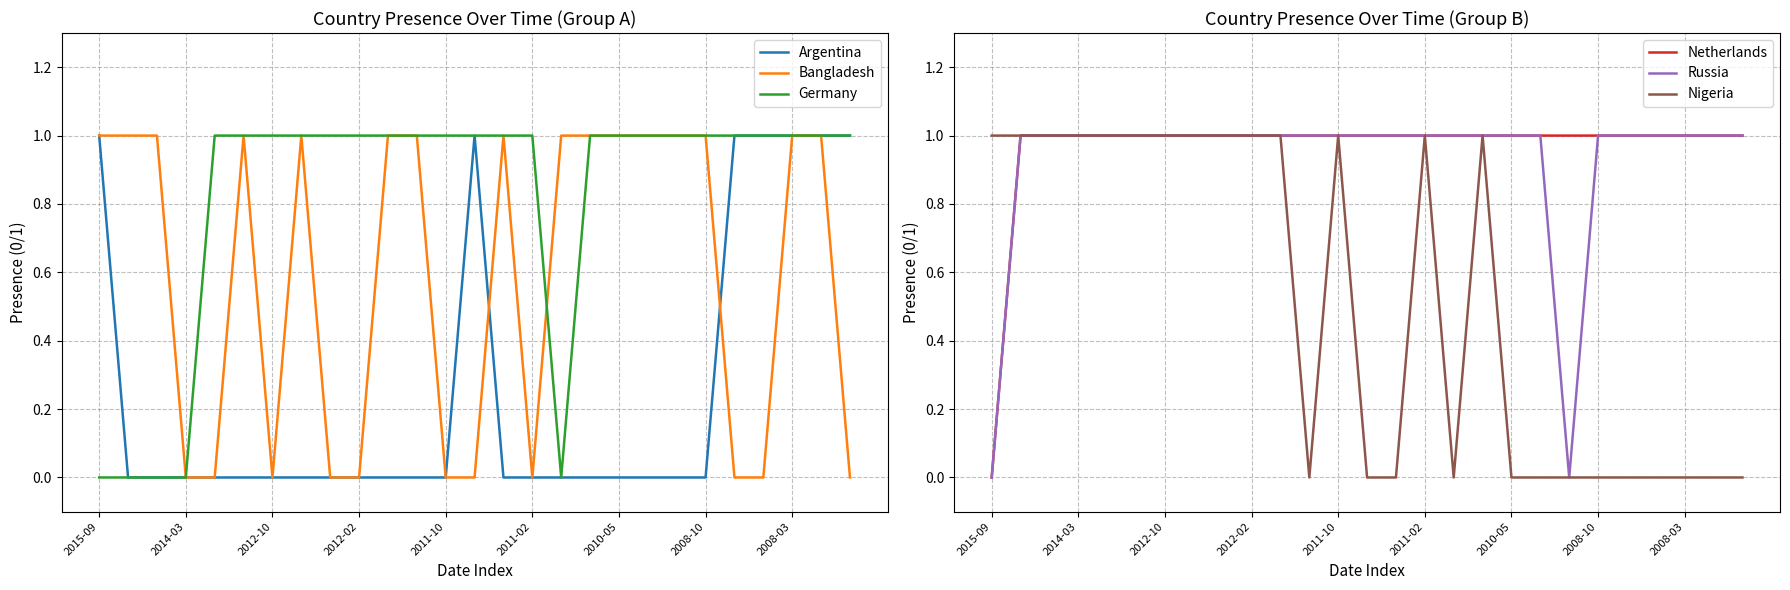

Is it true that Bangladesh equals 0 at 2012-02?

True